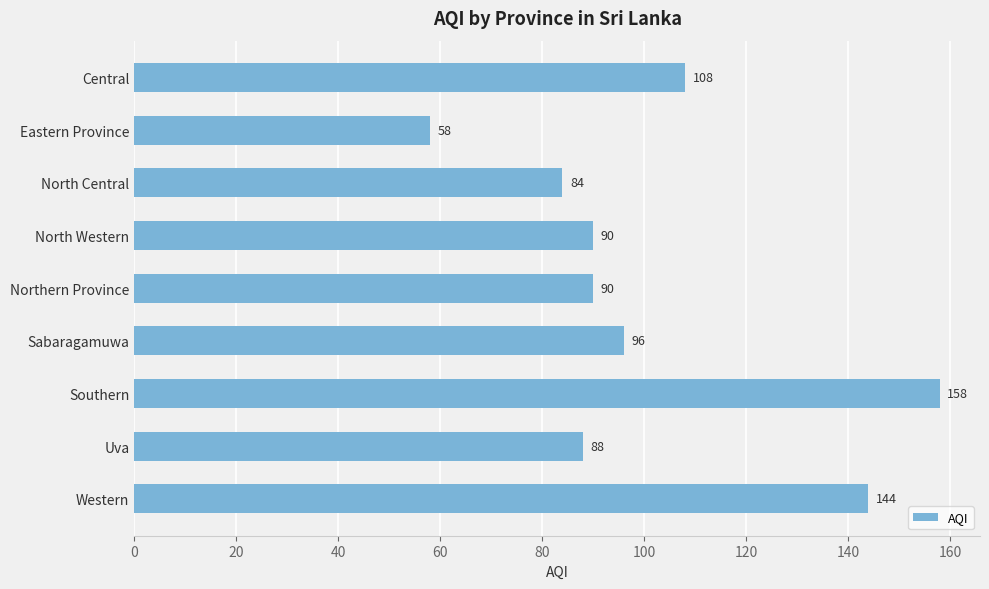

Which category has the highest value across all series?

Southern